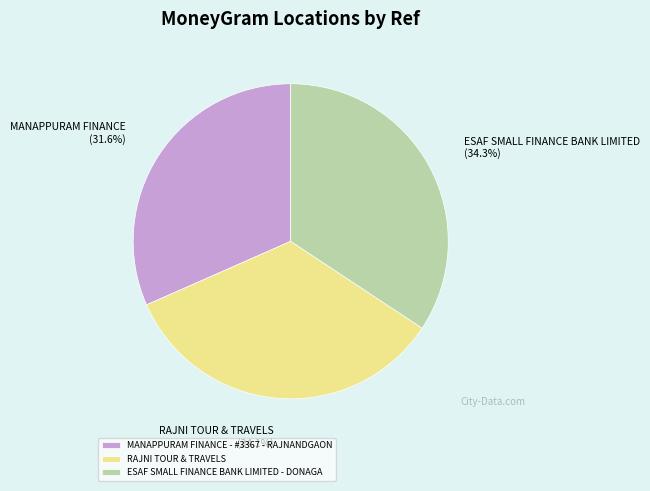

Does MANAPPURAM FINANCE - #3367 - RAJNANDGAON account for over 50% of the chart?

No